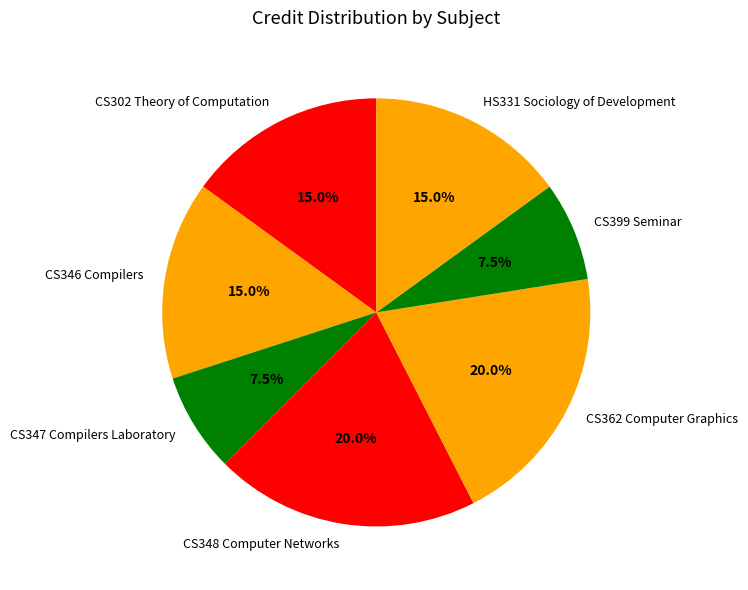

Does any single category account for the majority?

No